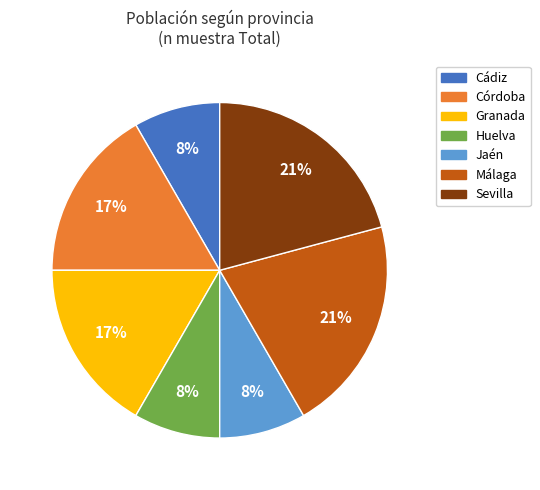

To the nearest percent, what is the combined percentage of Jaén and Córdoba?

25%